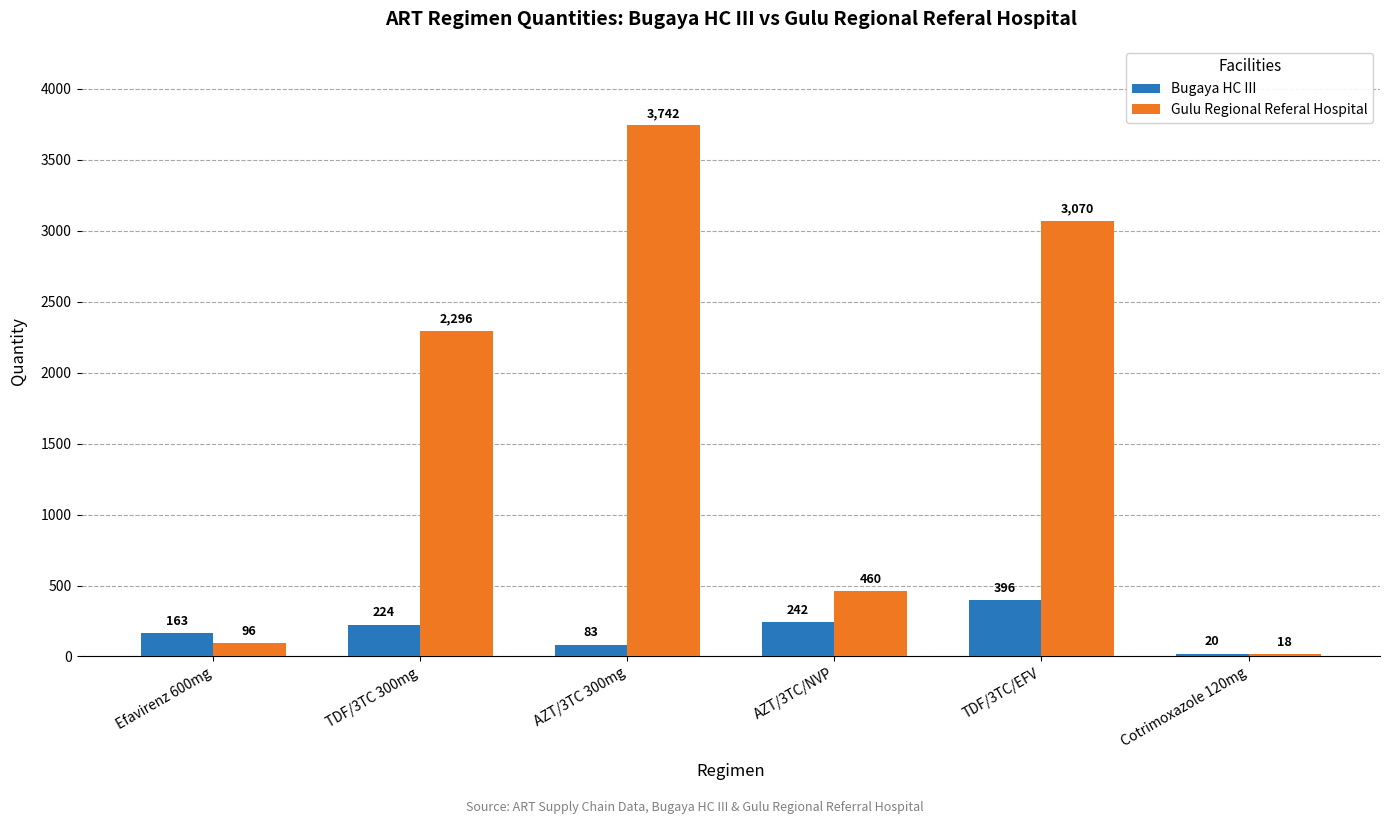

What is the label of the 2nd bar from the right?

TDF/3TC/EFV